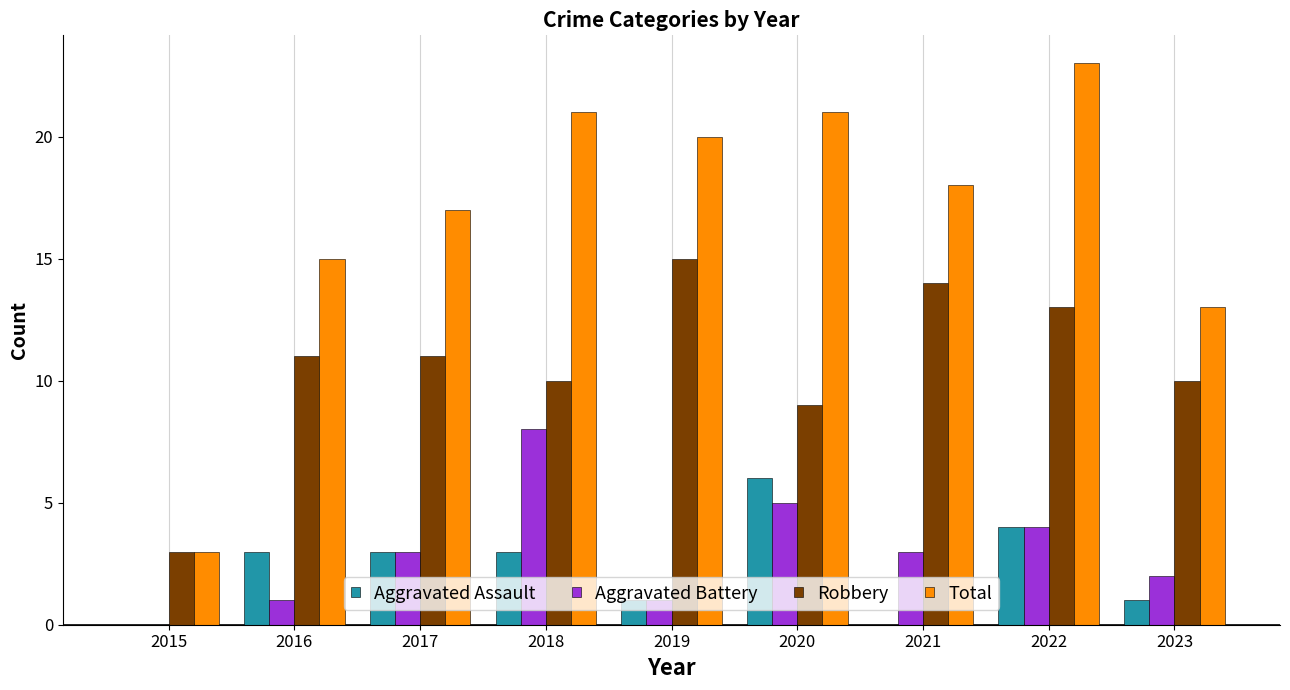

What are all the series names shown in the legend?

Aggravated Assault, Aggravated Battery, Robbery, Total